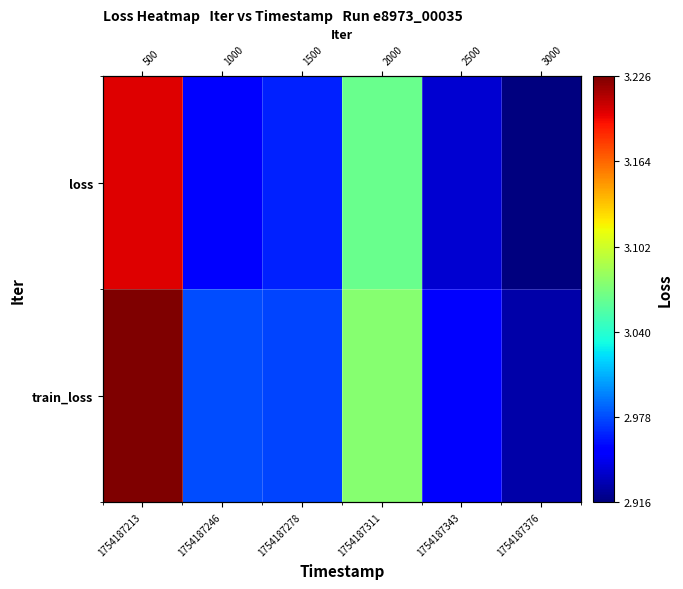

How many distinct data groups are displayed?

2